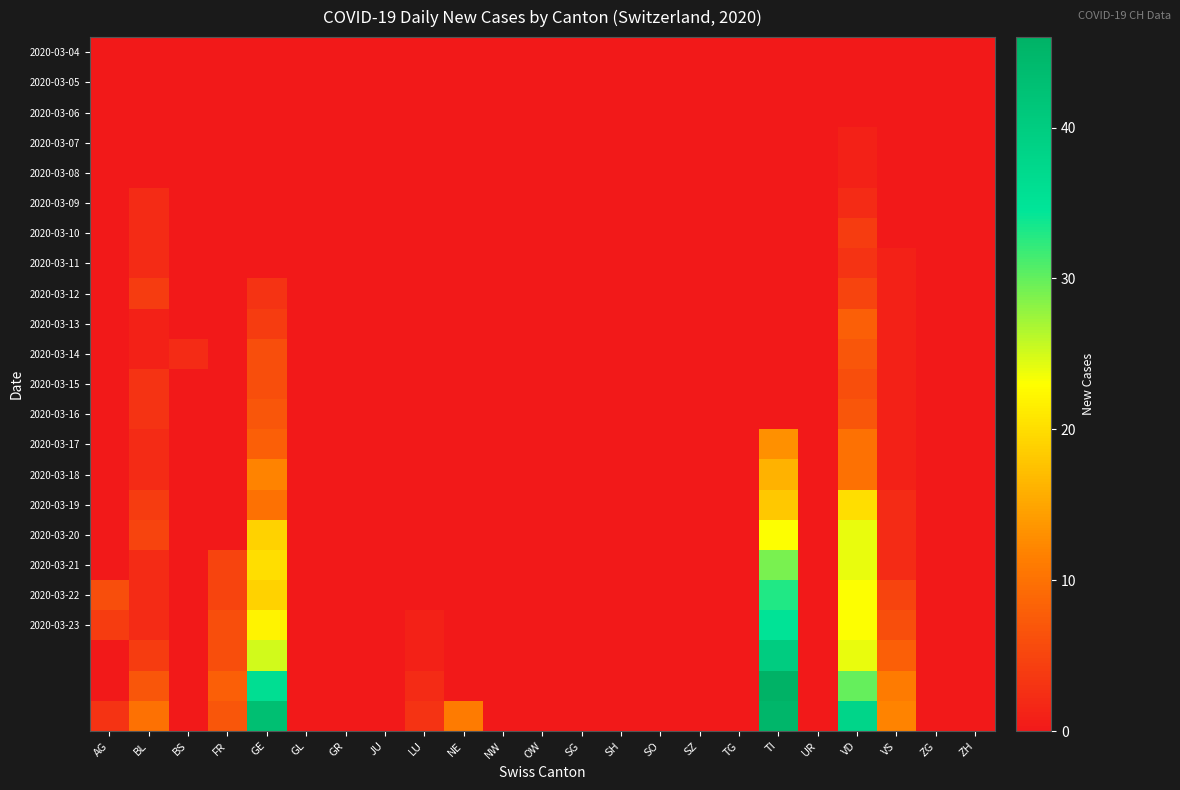

Which has a higher value, VD or BL?

VD